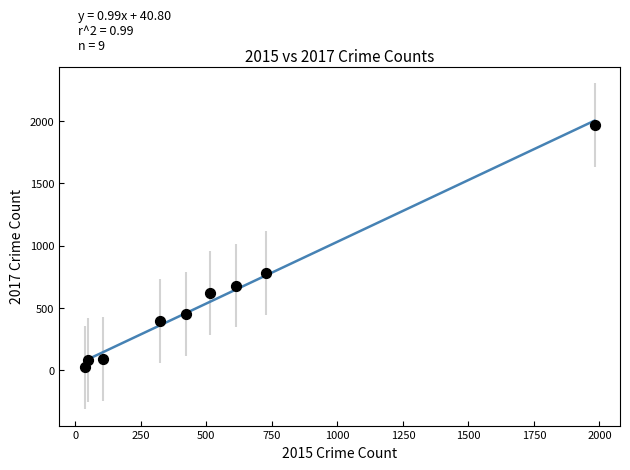

What Y value in the scatter plot is closest to 995?

780